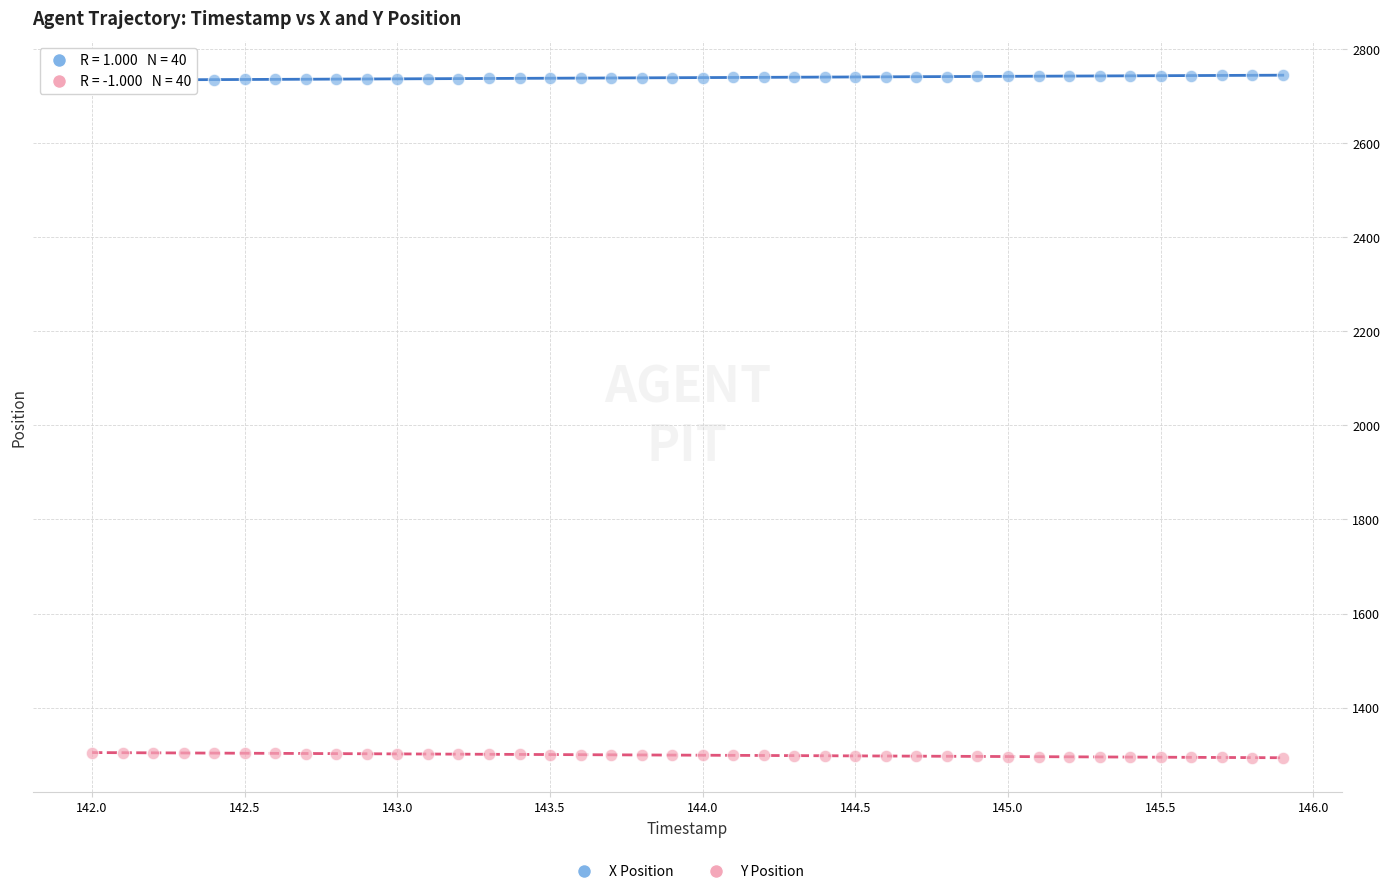

Across all data points, what is the range of X values (max minus min)?

3.9